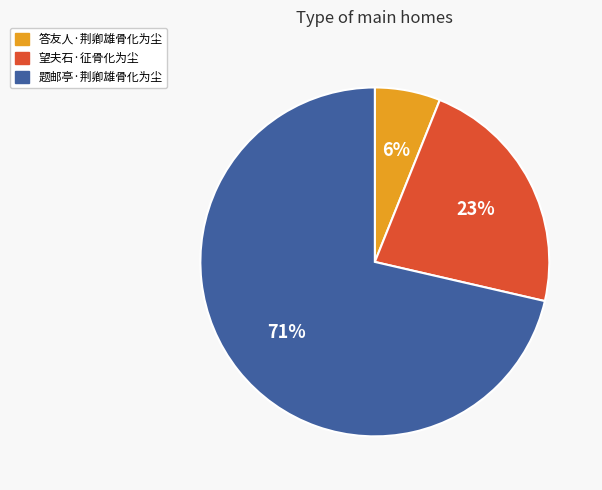

To the nearest percent, what is the average slice percentage?

33%